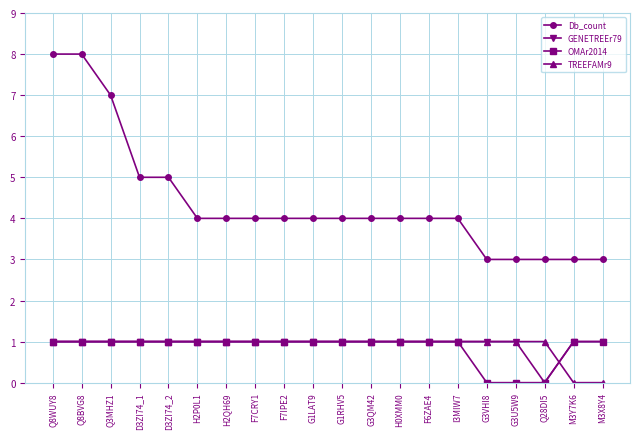

How many TREEFAMr9 values are between 1 and 2?

18